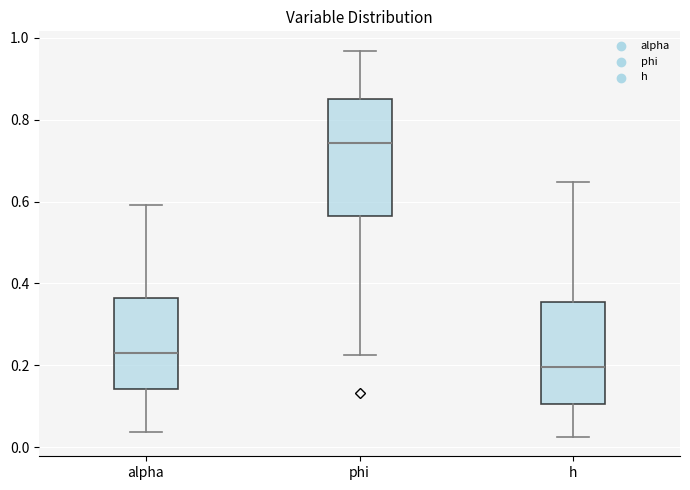

Which box is the tallest, from its lower edge to its upper edge?

phi